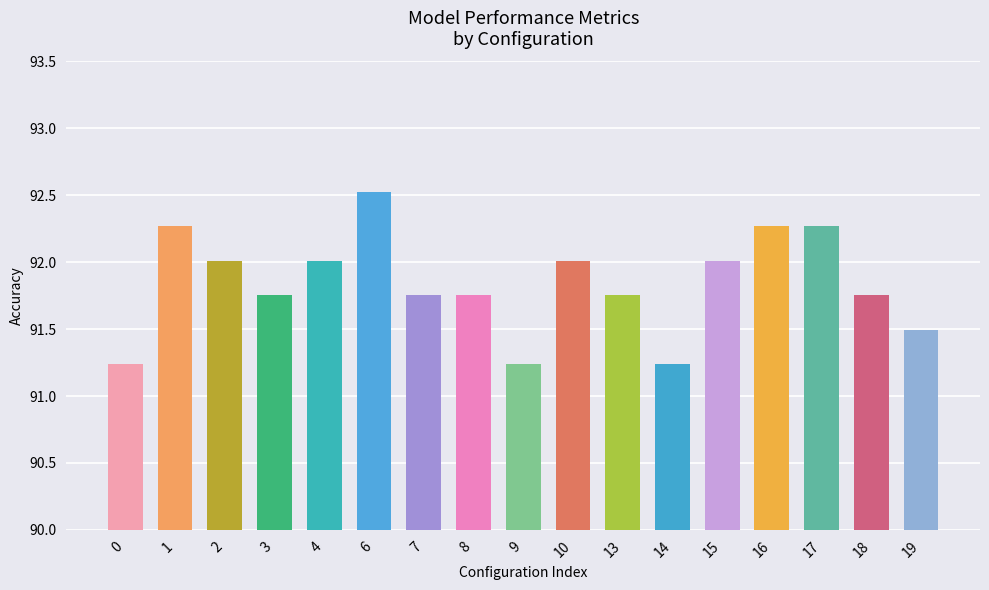

What is the sum of the values at 9 and 0?

182.5